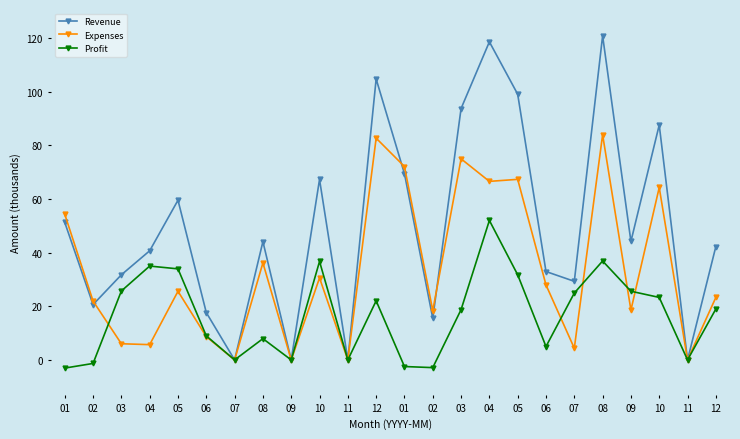

Is it true that Expenses equals 2.2 at 04?

False